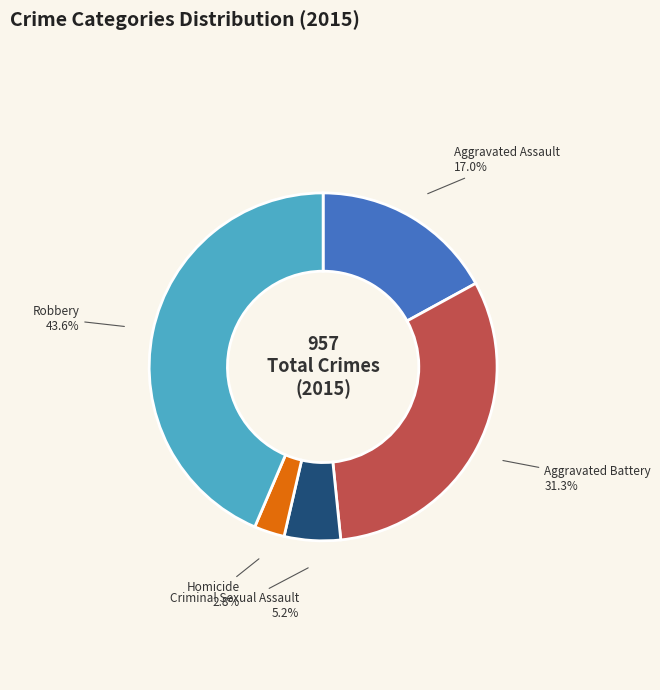

To the nearest percent, what percentage of the pie is Aggravated Assault?

17%